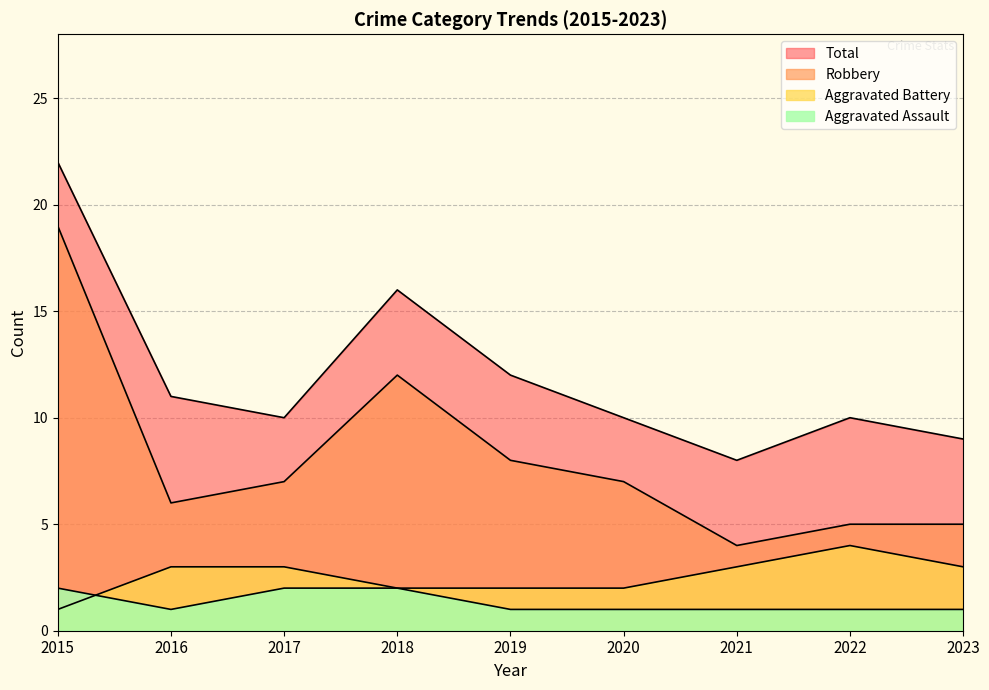

The value of Aggravated Assault at 2021 is 1. True or false?

True